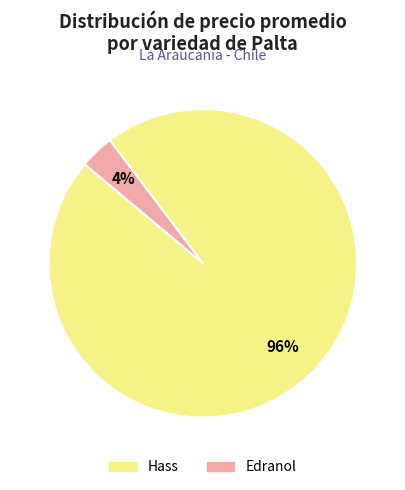

Count the number of slices in the pie.

2